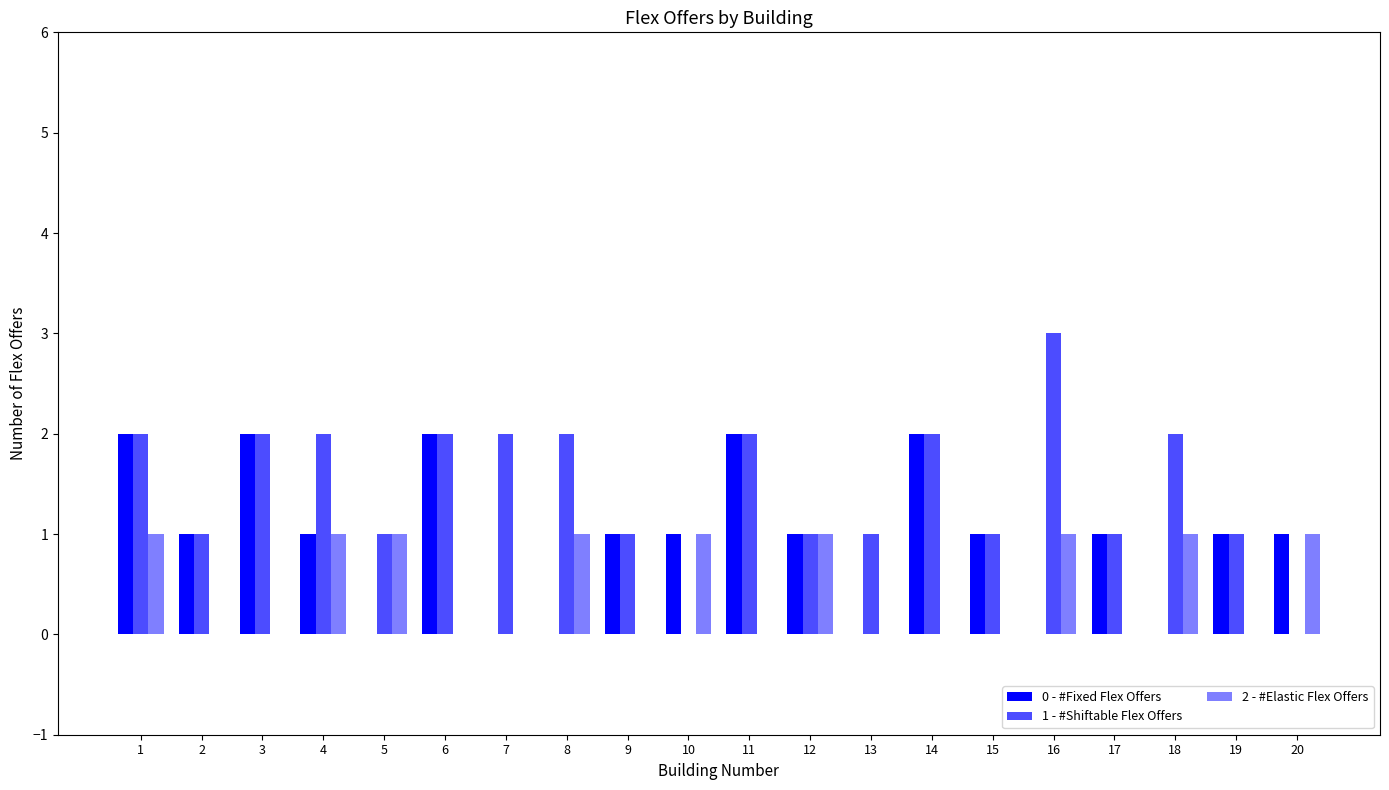

How many categories are shown in the chart?

20